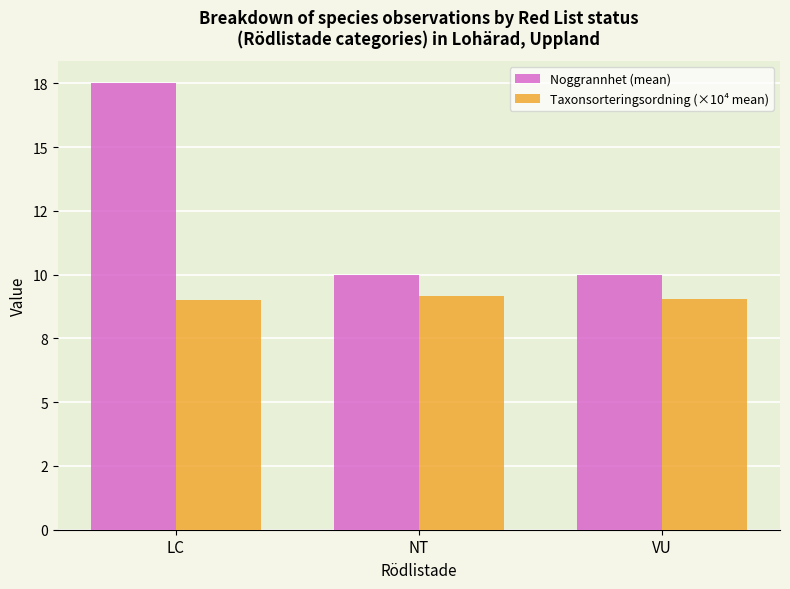

Are the bars grouped side by side (vs. stacked)?

Yes